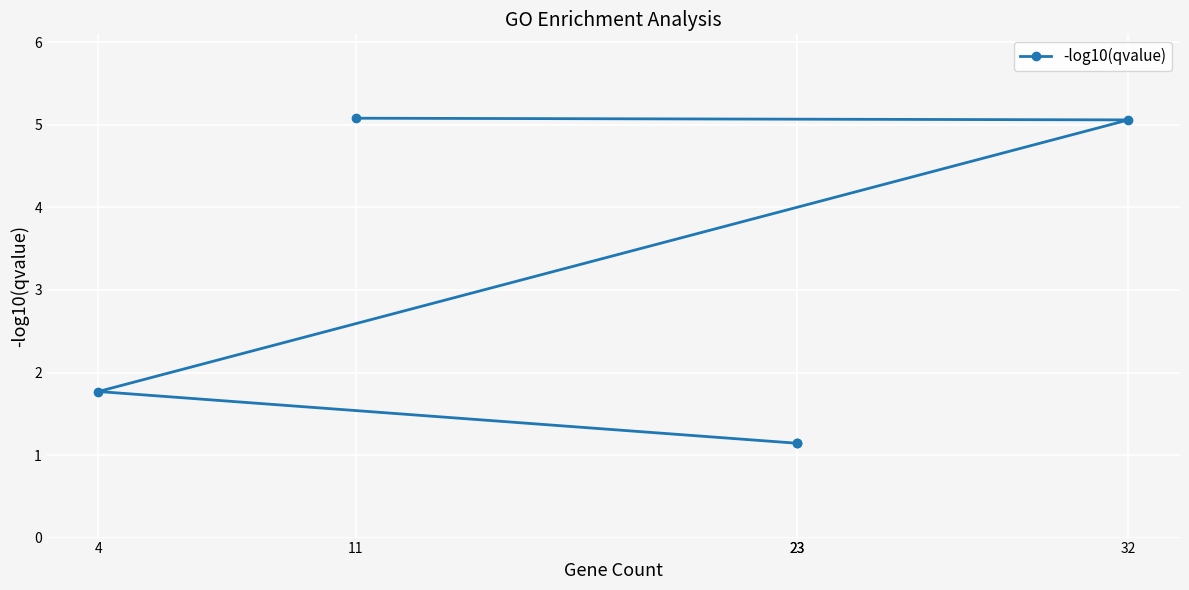

Reading left to right, list all the values displayed in this chart.

5.1	5.1	1.8	1.1	1.1